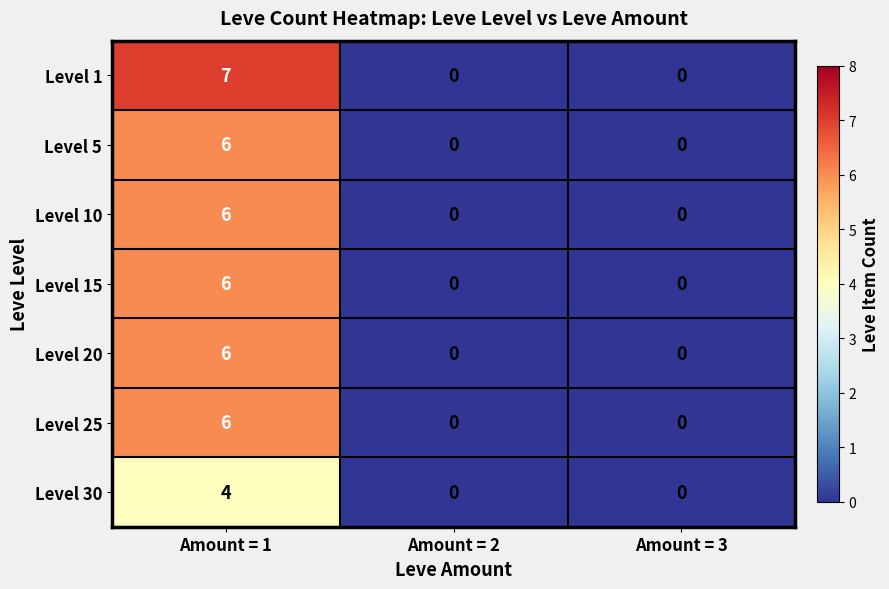

Which category has the highest value in the Level 10 series?

Amount = 1